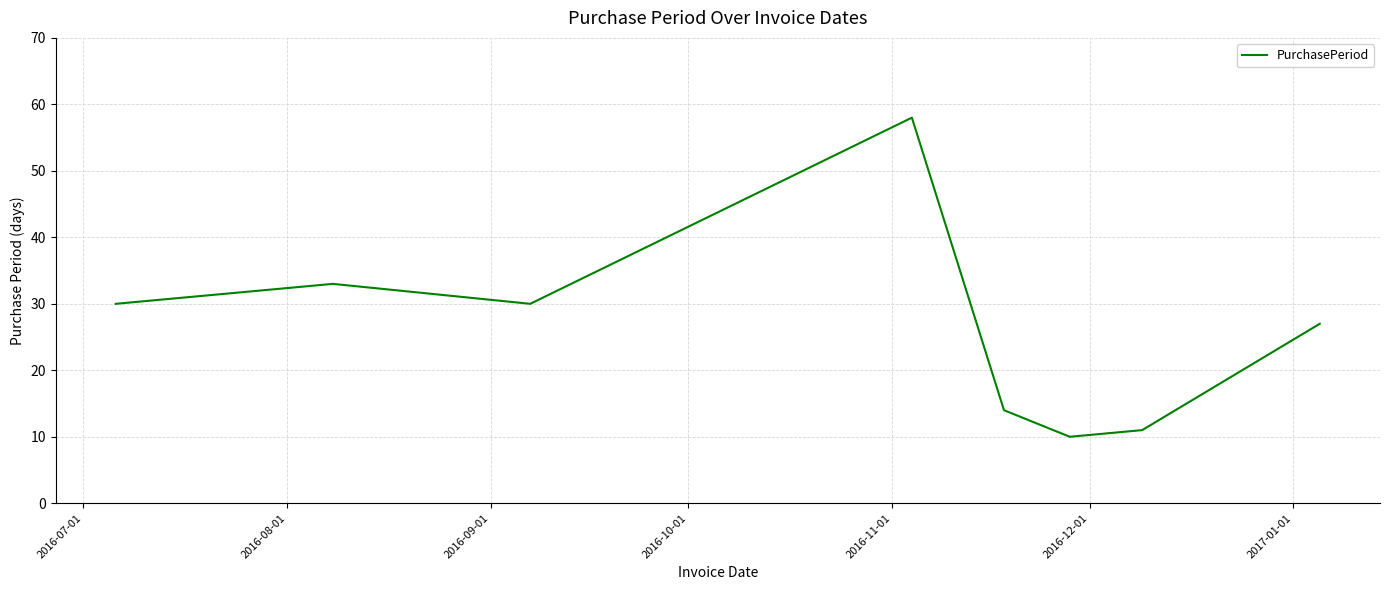

What is the smallest value displayed?

10